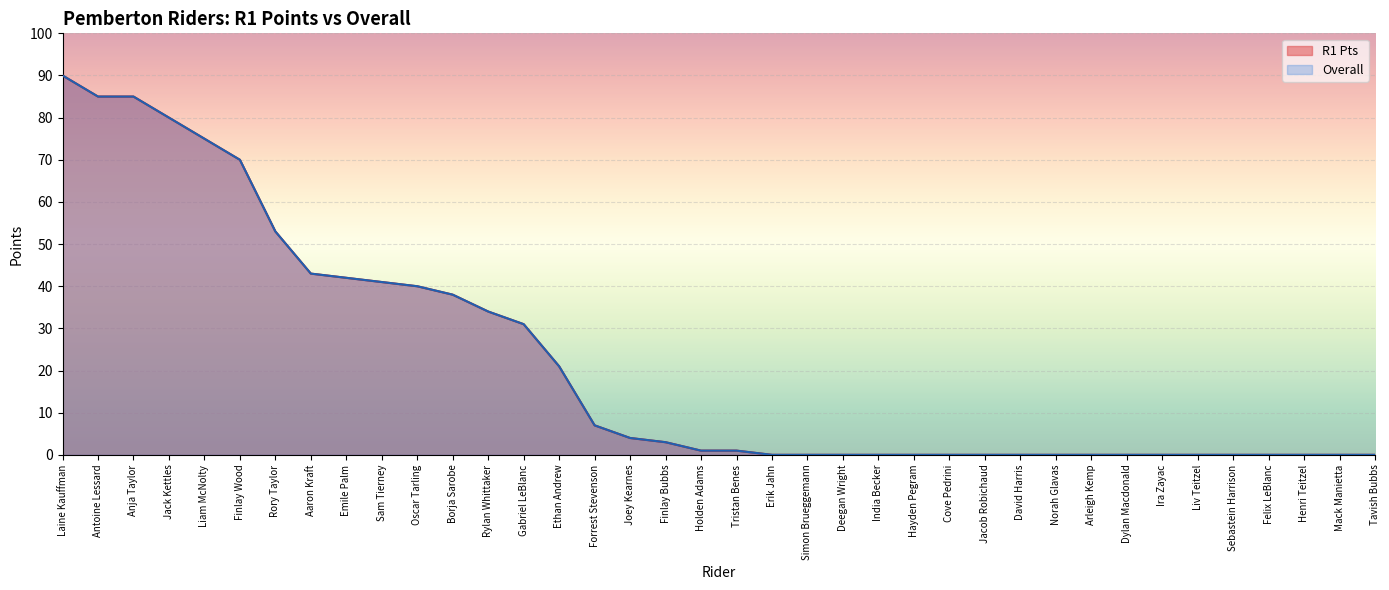

Count the number of categories in the chart.

38